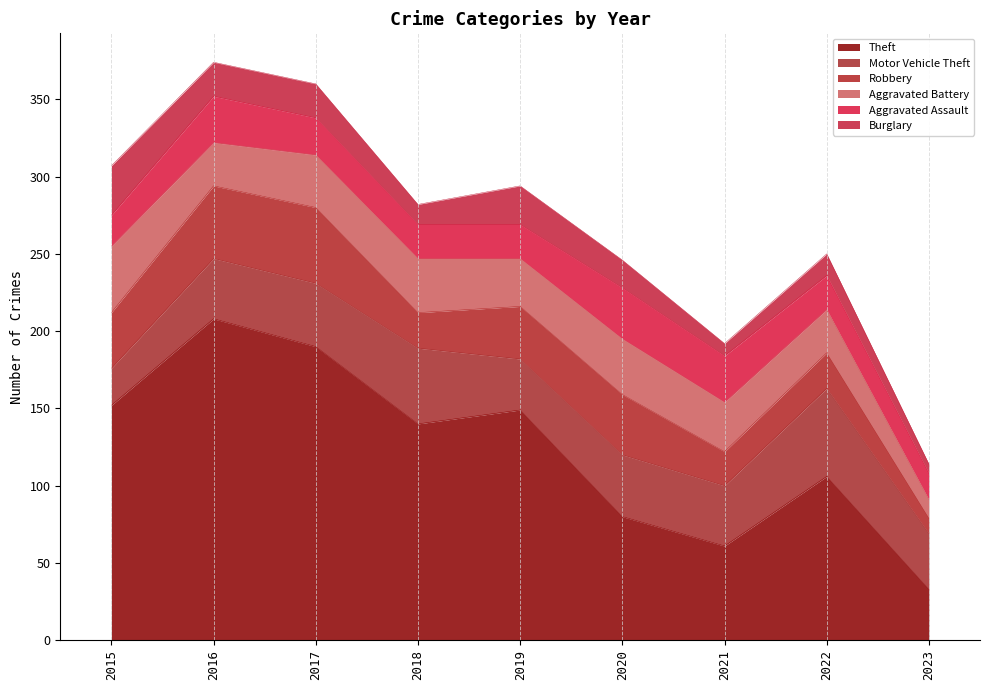

List the series in order of their peak value, highest first.

Theft, Motor Vehicle Theft, Robbery, Aggravated Battery, Aggravated Assault, Burglary